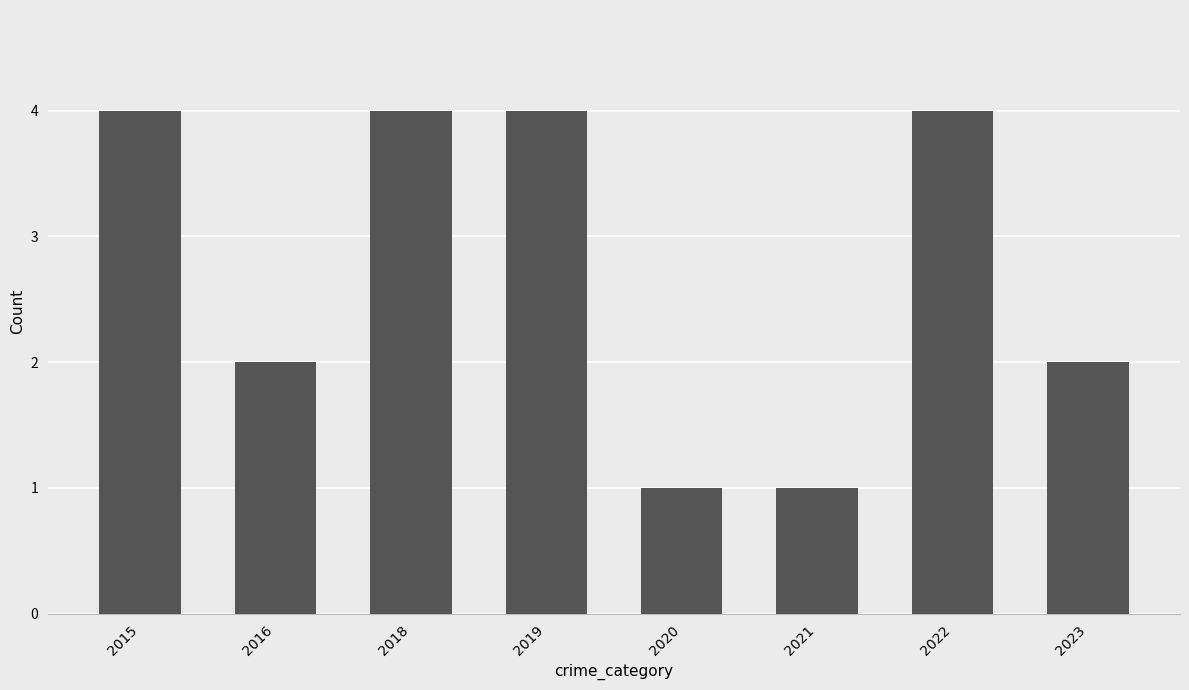

What is the value of the 3rd bar from the left?

4